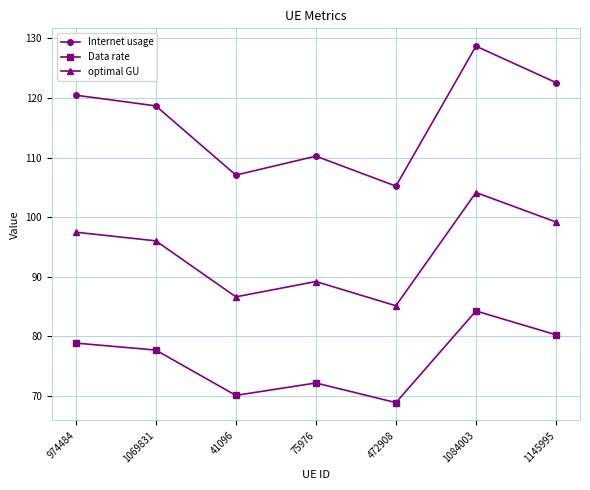

Reading left to right, list all the values displayed in this chart.

Internet usage: 120.5	118.7	107.1	110.2	105.2	128.7	122.6
Data rate: 78.9	77.7	70.1	72.2	68.9	84.3	80.3
optimal GU: 97.5	96.0	86.6	89.2	85.1	104.1	99.2